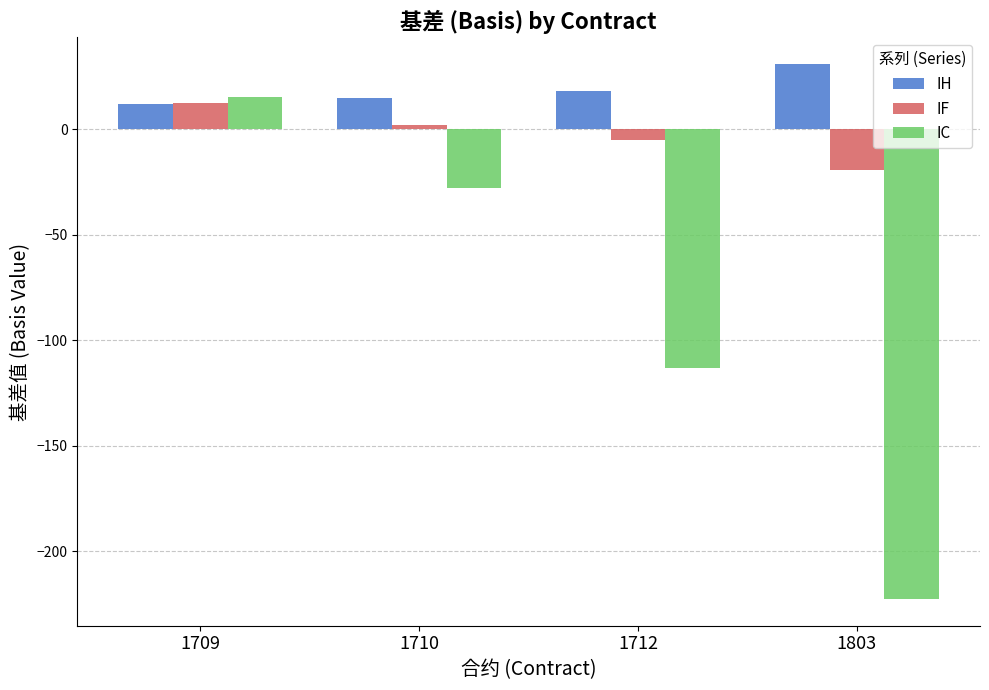

Rank the series at 1710 from lowest to highest value.

IC, IF, IH